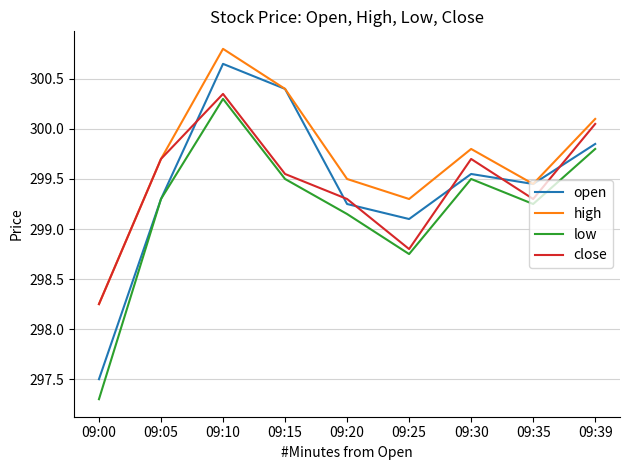

At which label is close closest to 299?

09:25